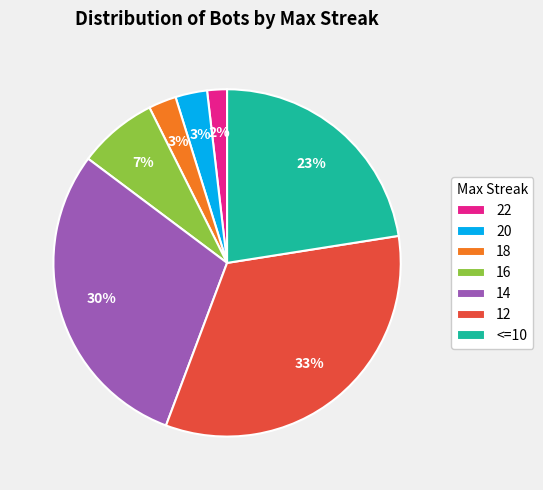

How many slices are in this pie chart?

7